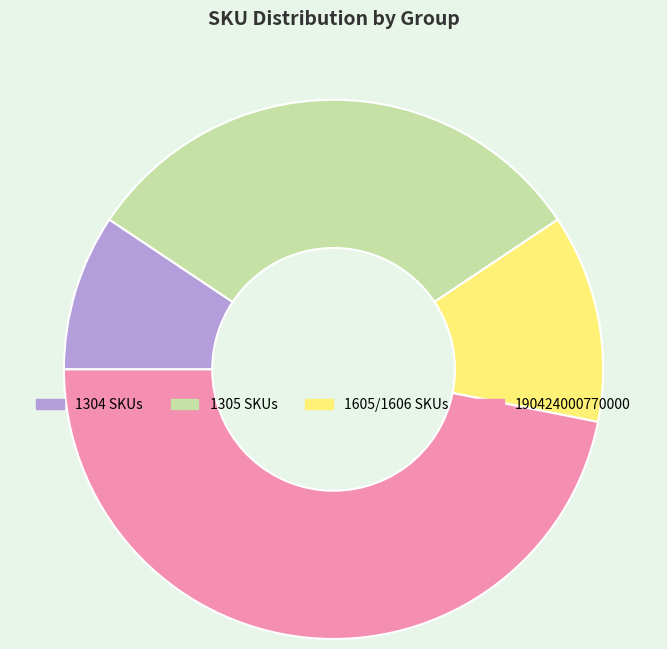

True or false: 1304 SKUs accounts for 18% of the total.

False